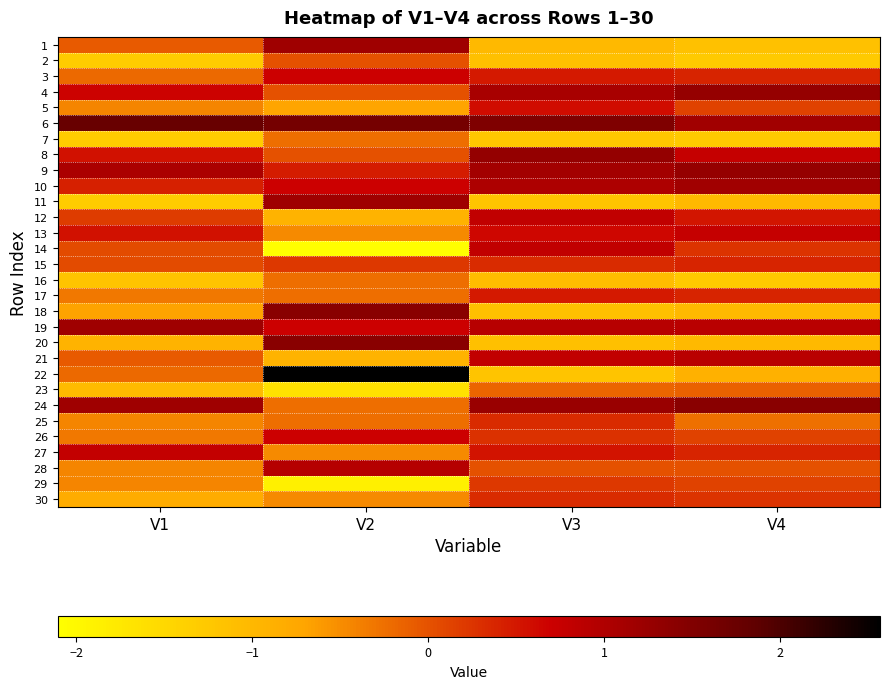

Which has a higher value, V4 or V2?

V2